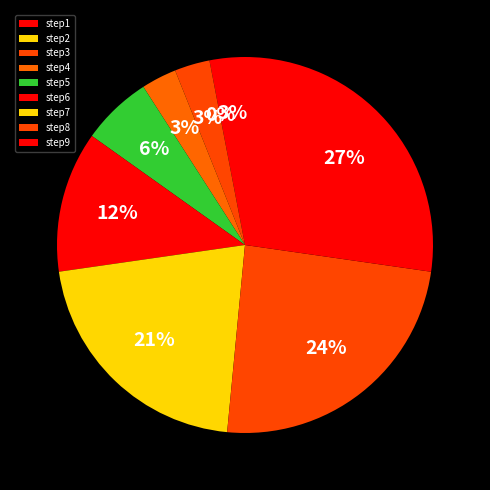

How many slices are in this pie chart?

9